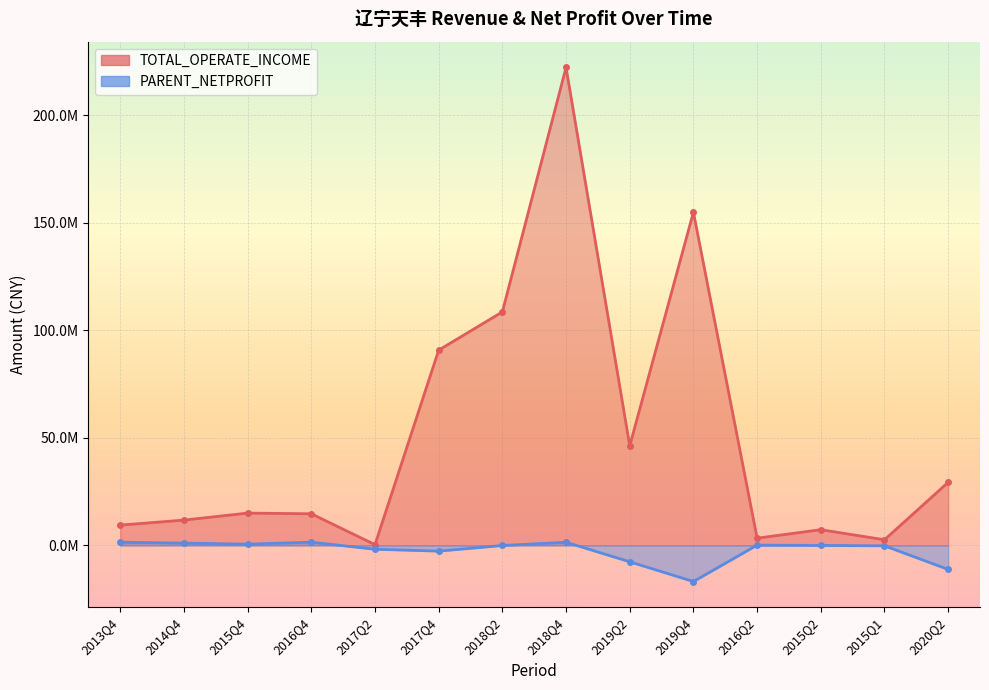

True or false: PARENT_NETPROFIT has more than 0 interior local peaks.

True